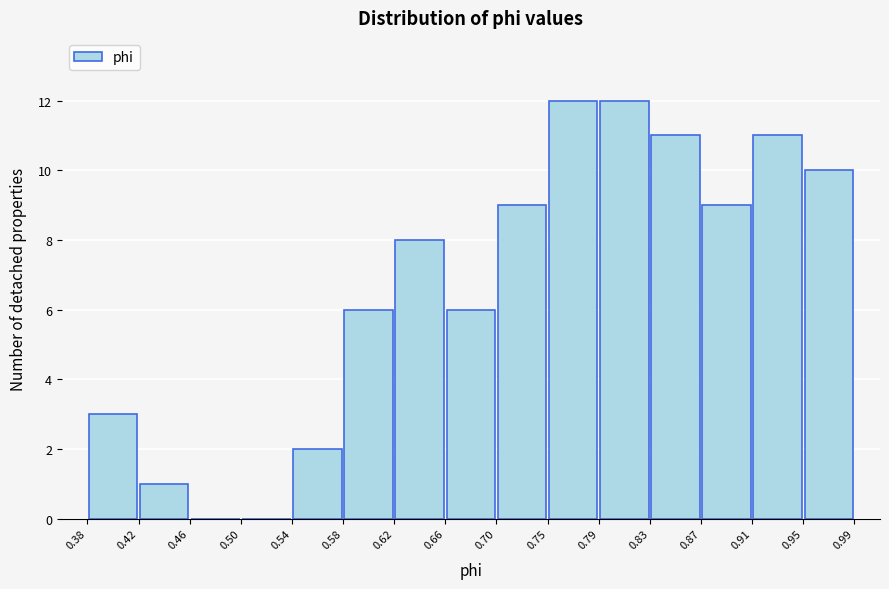

How tall is the bar that spans 0.38 to 0.42 on the x-axis? The values are not printed on the chart, so give them approximately, as read against the axis.

3